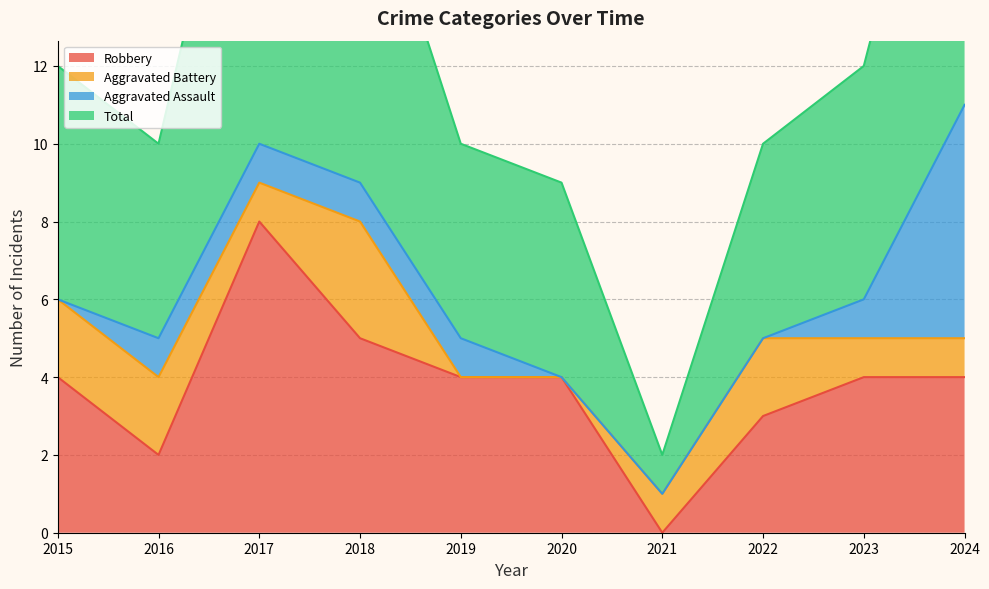

What is the spread (max minus min) of values at 2018?

13